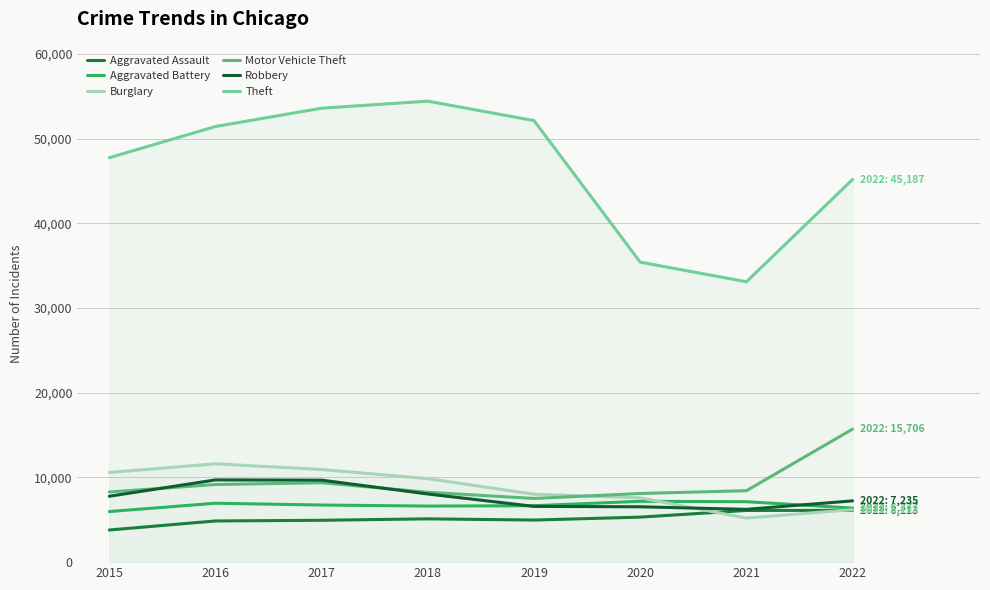

At which label does Robbery first exceed 7780?

2016